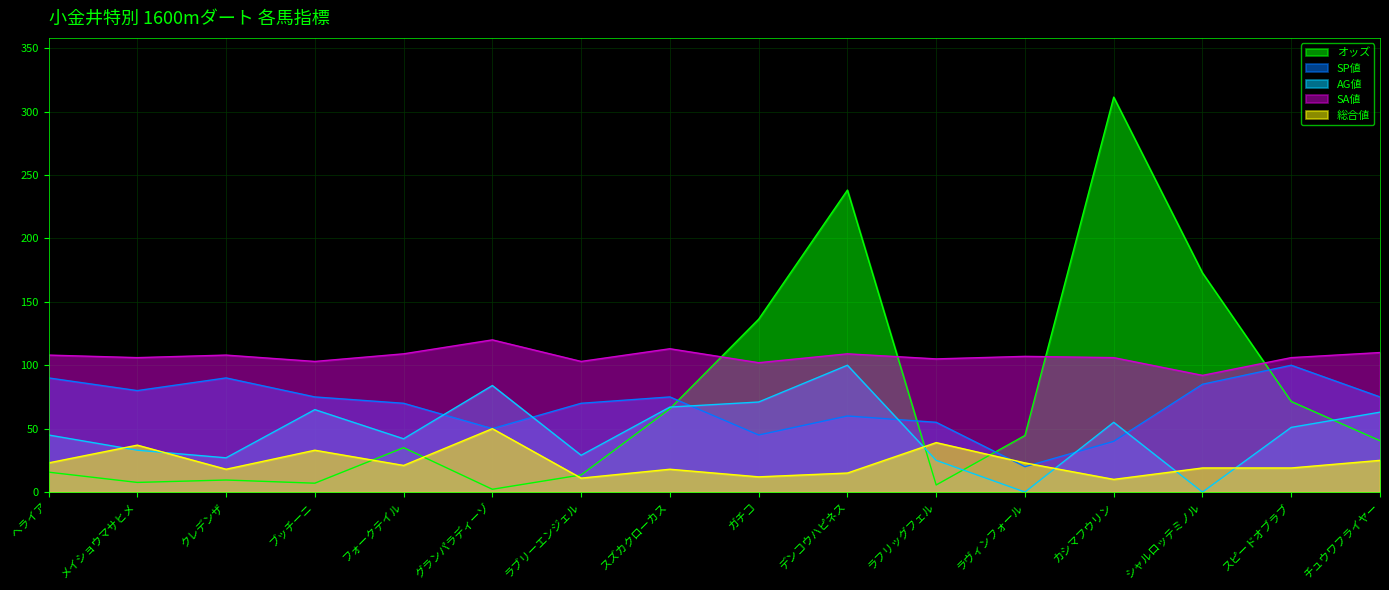

At which label does SP値 first exceed 75?

ヘライア